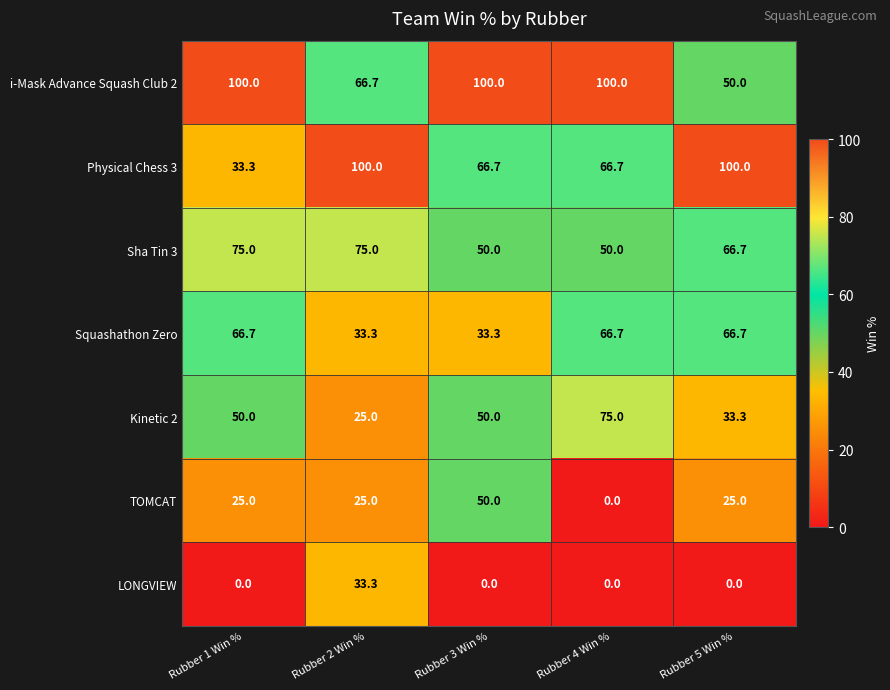

The value of Physical Chess 3 at Rubber 5 Win % is 100.0. True or false?

True